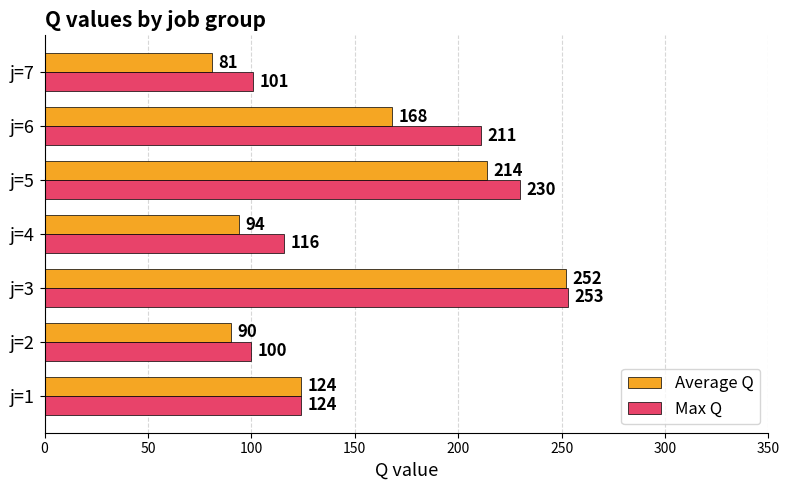

Which series has the widest spread of values?

Average Q